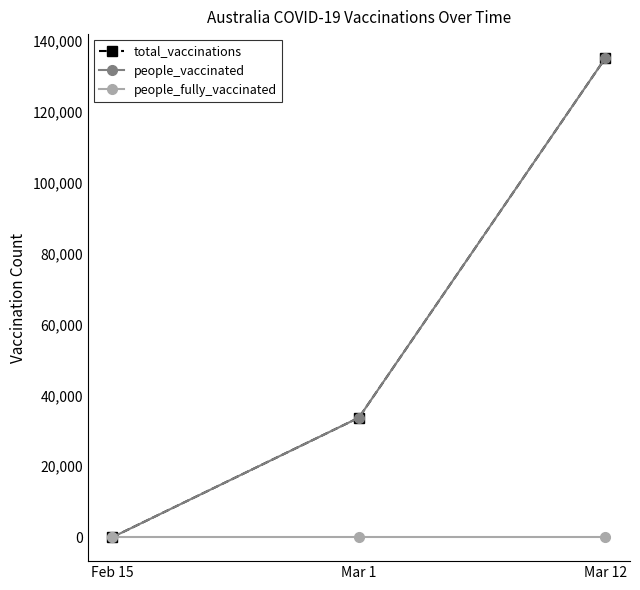

Reading right to left, extract all data points from this chart.

total_vaccinations: Mar 12=135103	Mar 1=33702	Feb 15=0
people_vaccinated: Mar 12=135103	Mar 1=33702	Feb 15=0
people_fully_vaccinated: Mar 12=0	Mar 1=0	Feb 15=0